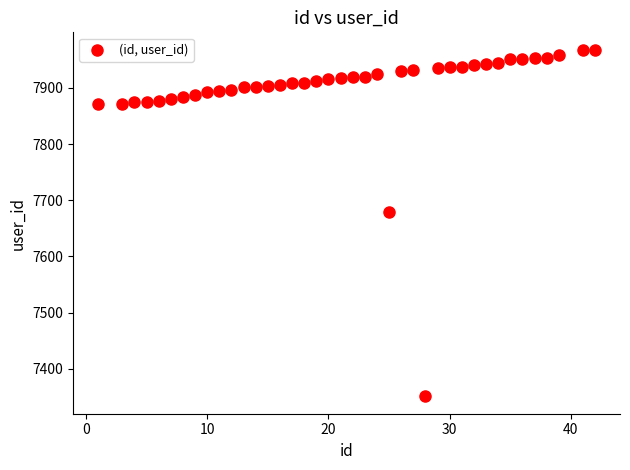

What is the range of Y values (max minus min)?

617